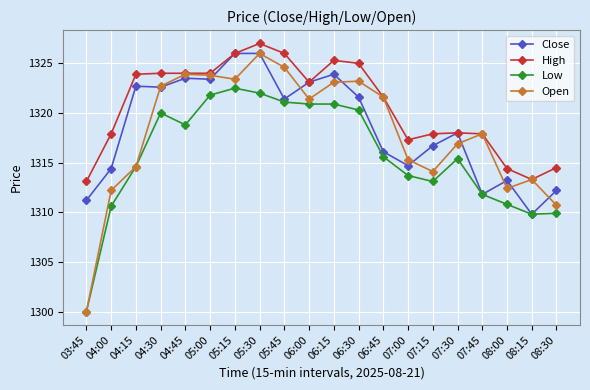

At how many categories does at least one series exceed 1316?

16